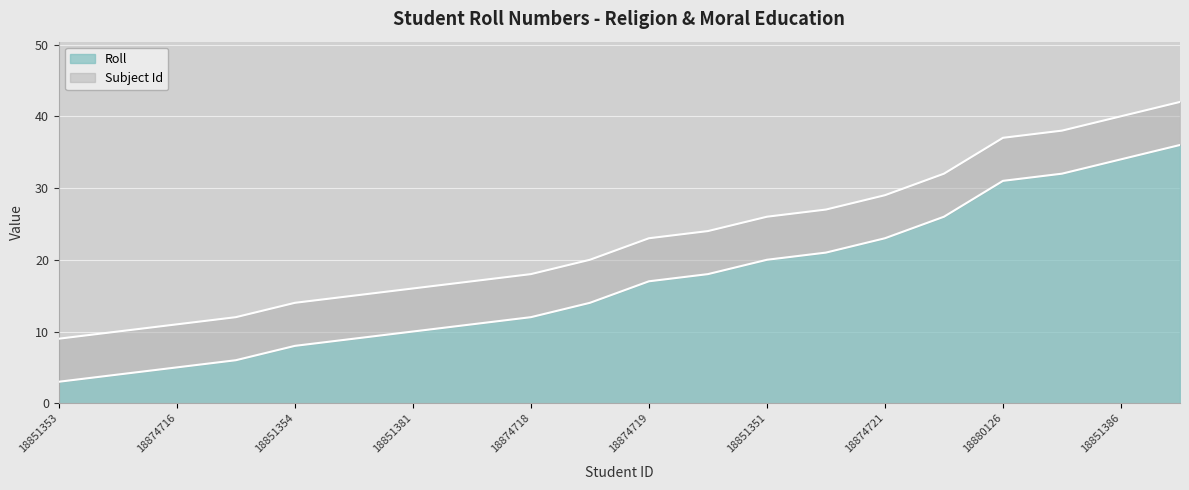

What is the difference between the maximum and minimum values?

33